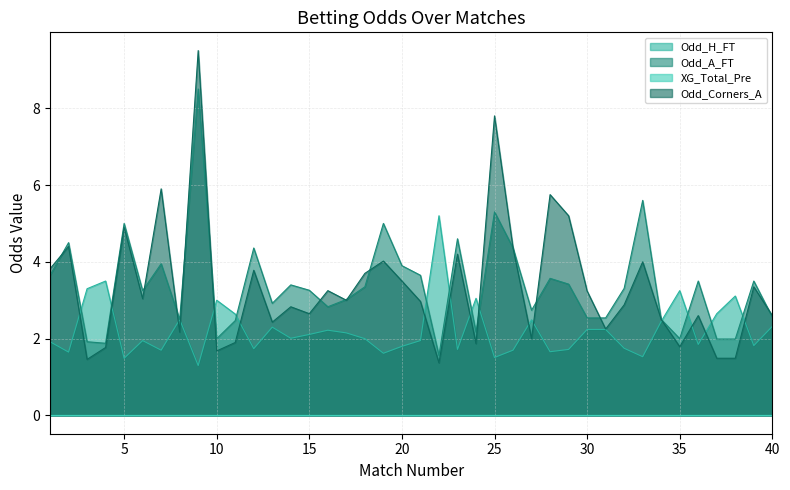

Which series changed the most between 7 and 22?

Odd_Corners_A